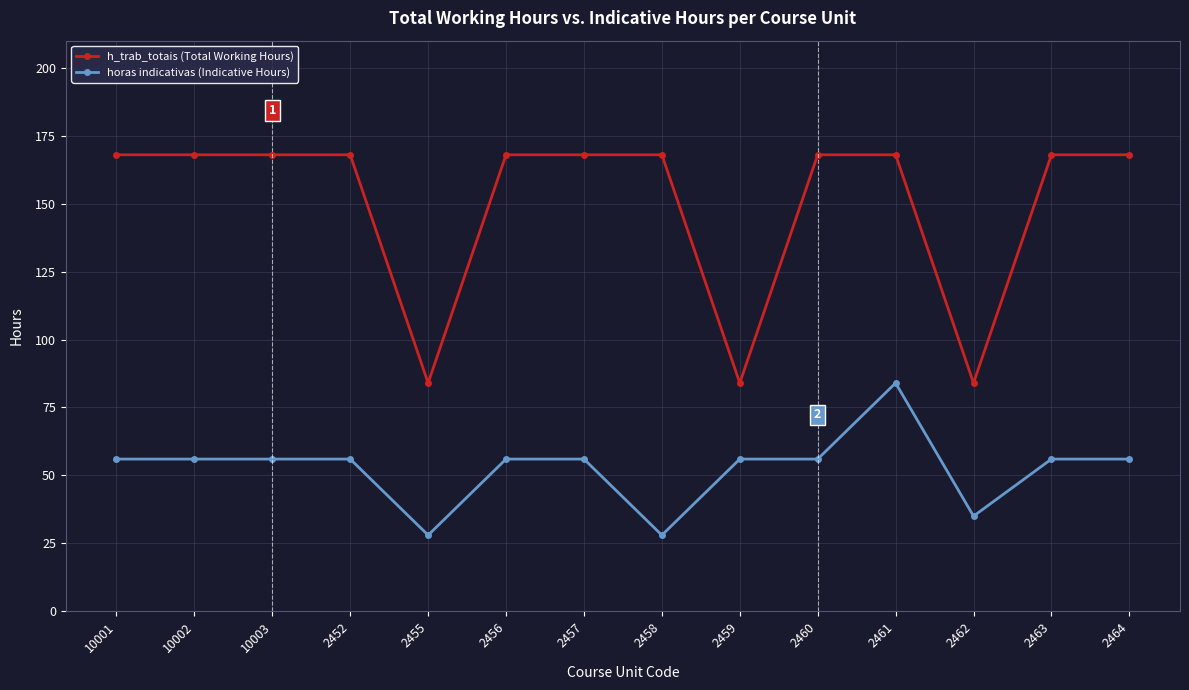

True or false: h_trab_totais (Total Working Hours) and horas indicativas (Indicative Hours) intersect in this chart.

False